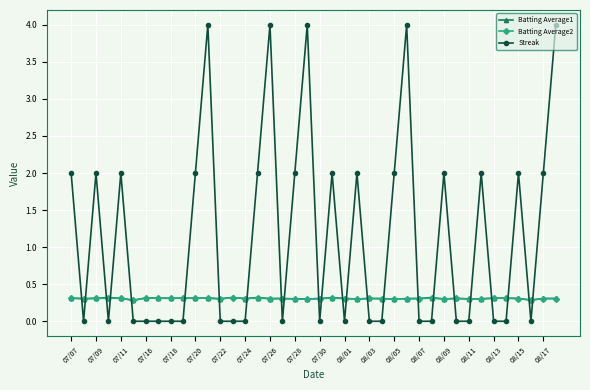

True or false: Streak has more than 2 points higher than both neighbors.

True